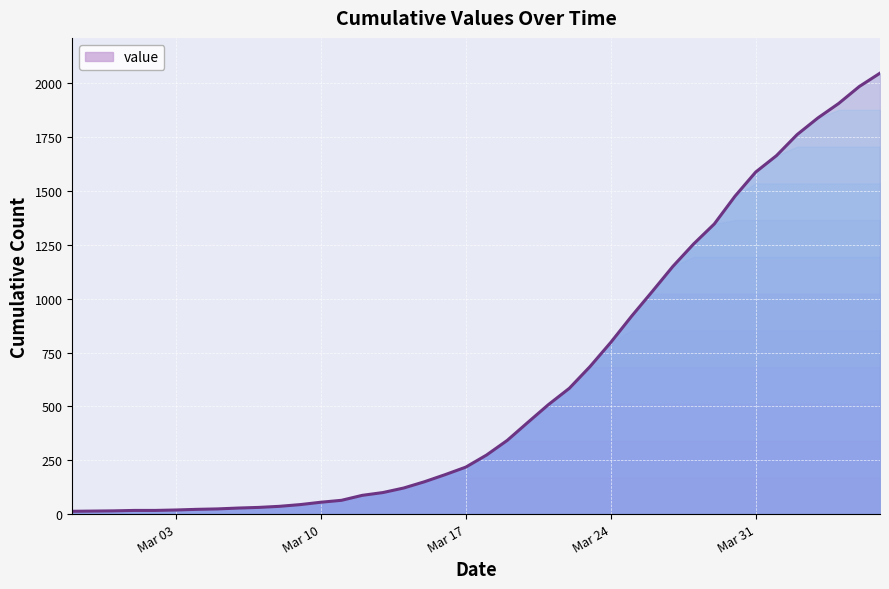

What is the difference between the maximum and minimum values?

2034